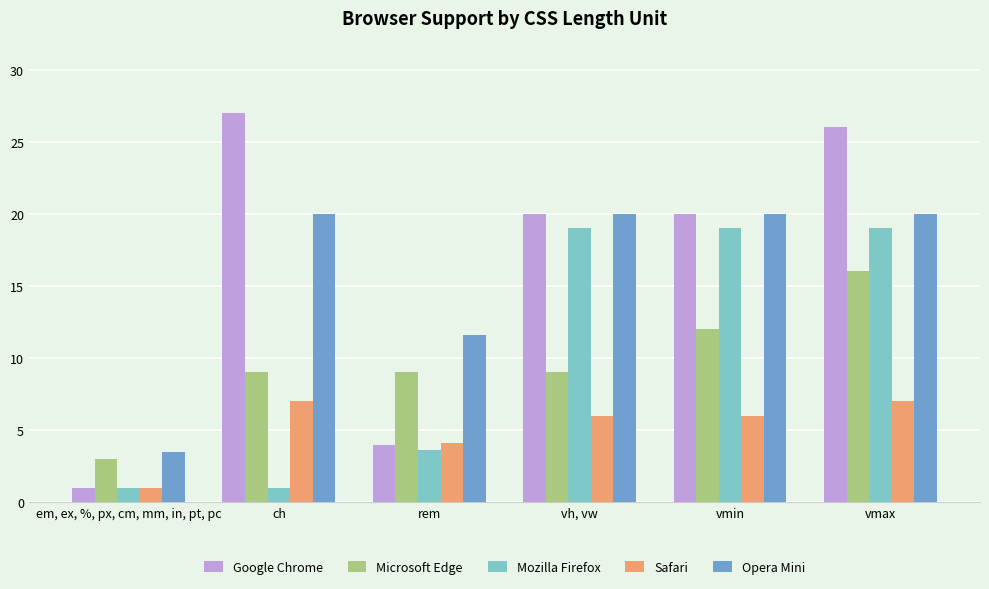

How many bars are there in each group?

5